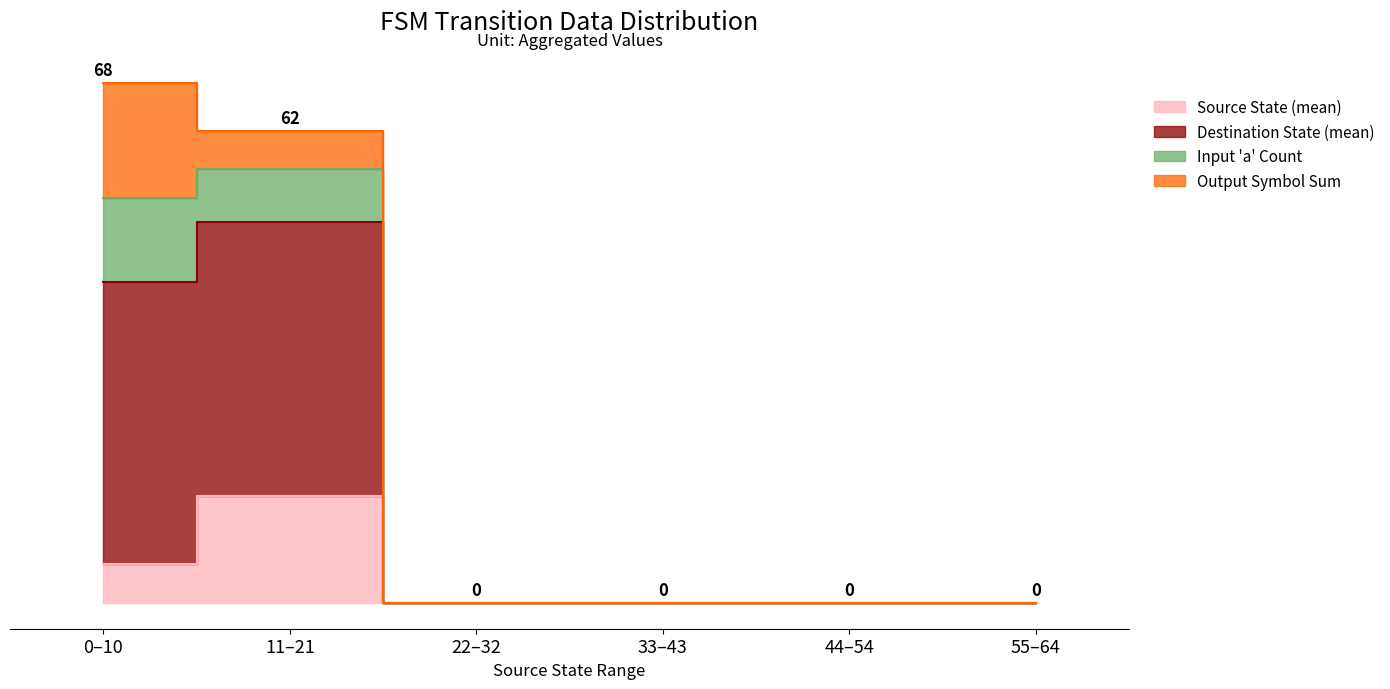

True or false: source_state and destination_state intersect in this chart.

False